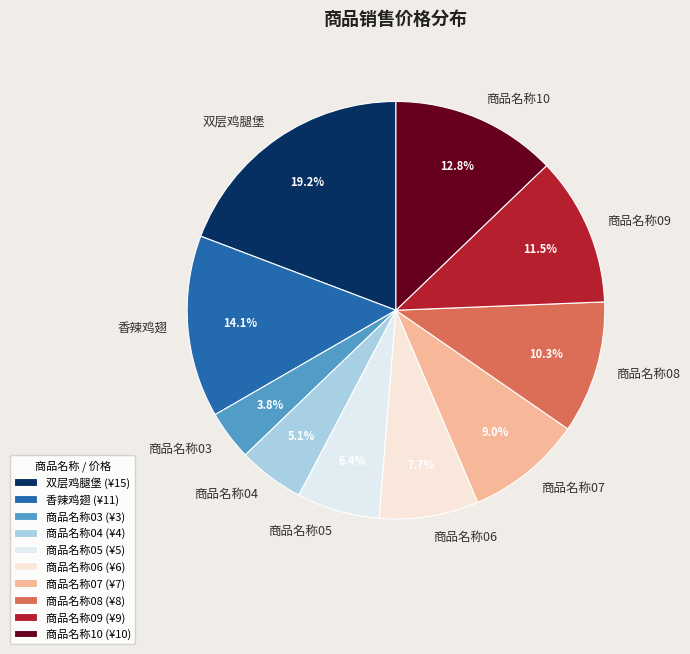

To the nearest percent, what is the difference between the 香辣鸡翅 and 商品名称09 slice percentages?

3%